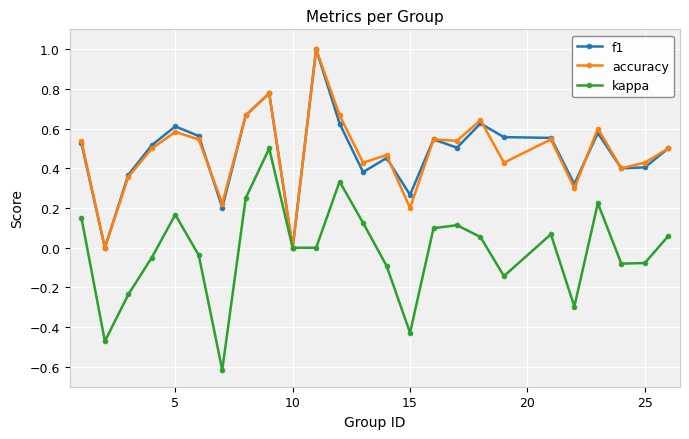

In f1, how many points are lower than both neighbors (excluding endpoints)?

8